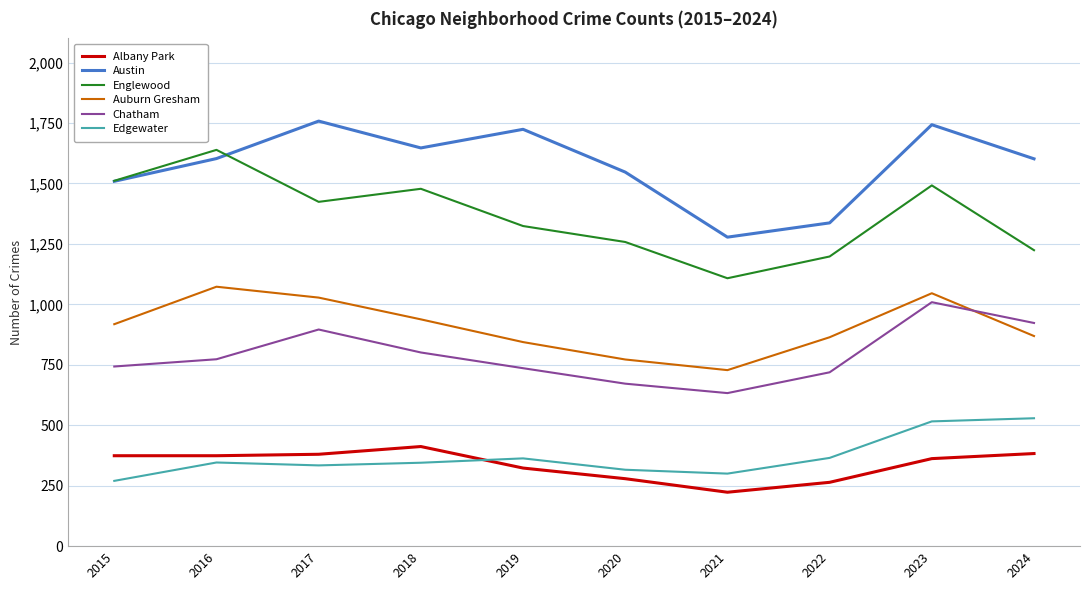

What is the sum of the Englewood values at 2020 and 2023?

2750